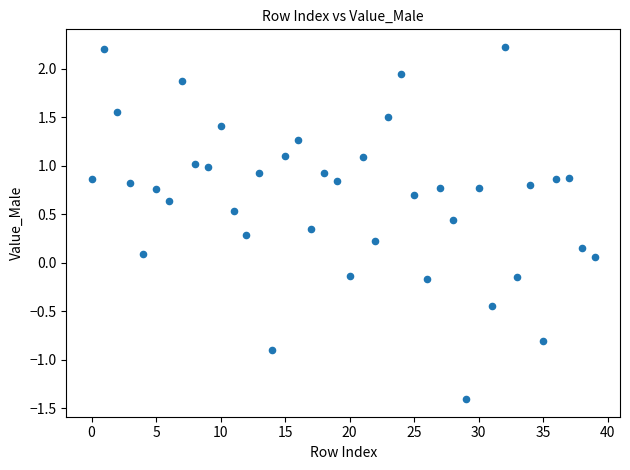

What is the range of Y values (max minus min)?

3.6